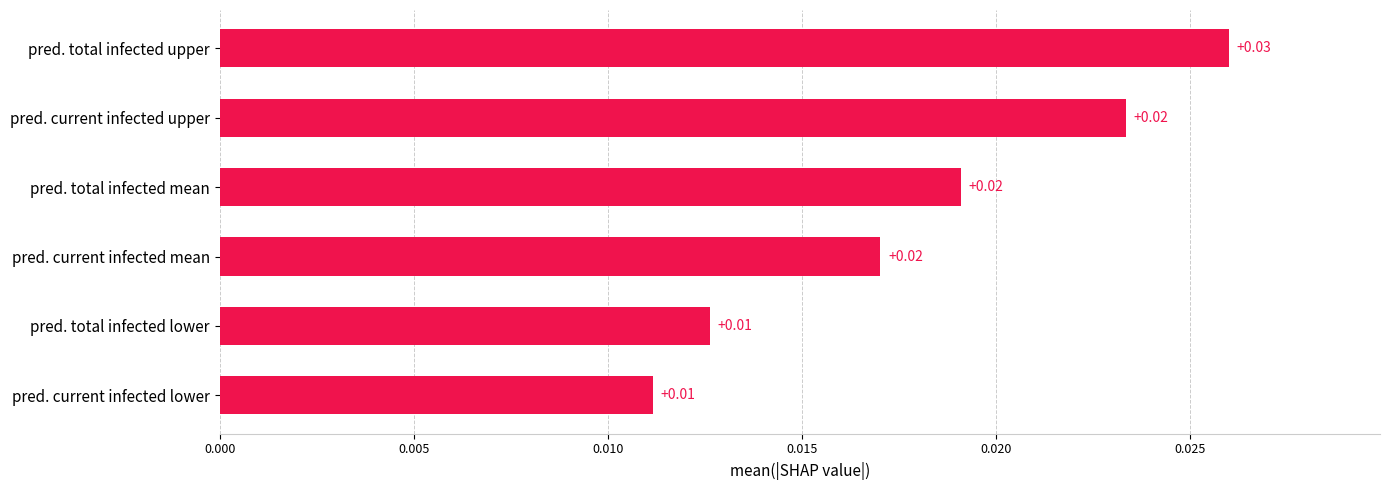

What is the label of the 4th bar from the top?

pred. current infected mean